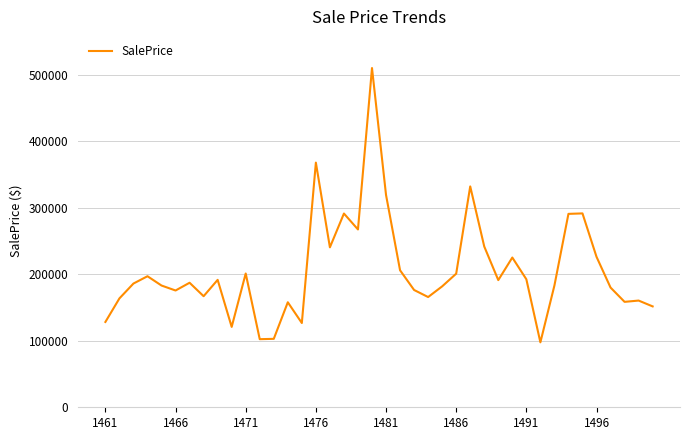

What is the smallest value displayed?

97627.7